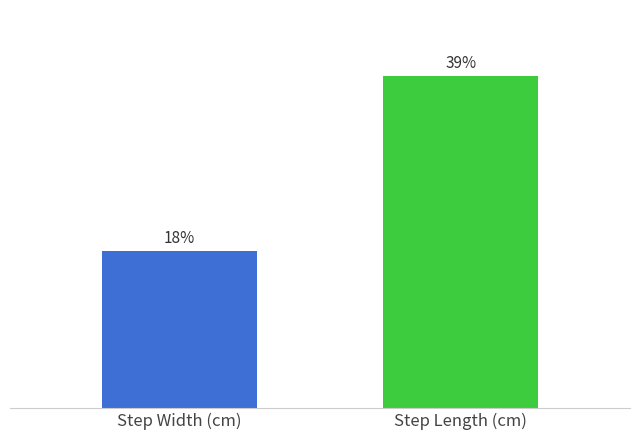

Is it true that Step Length (cm) equals 9.6 at Trial 2?

False